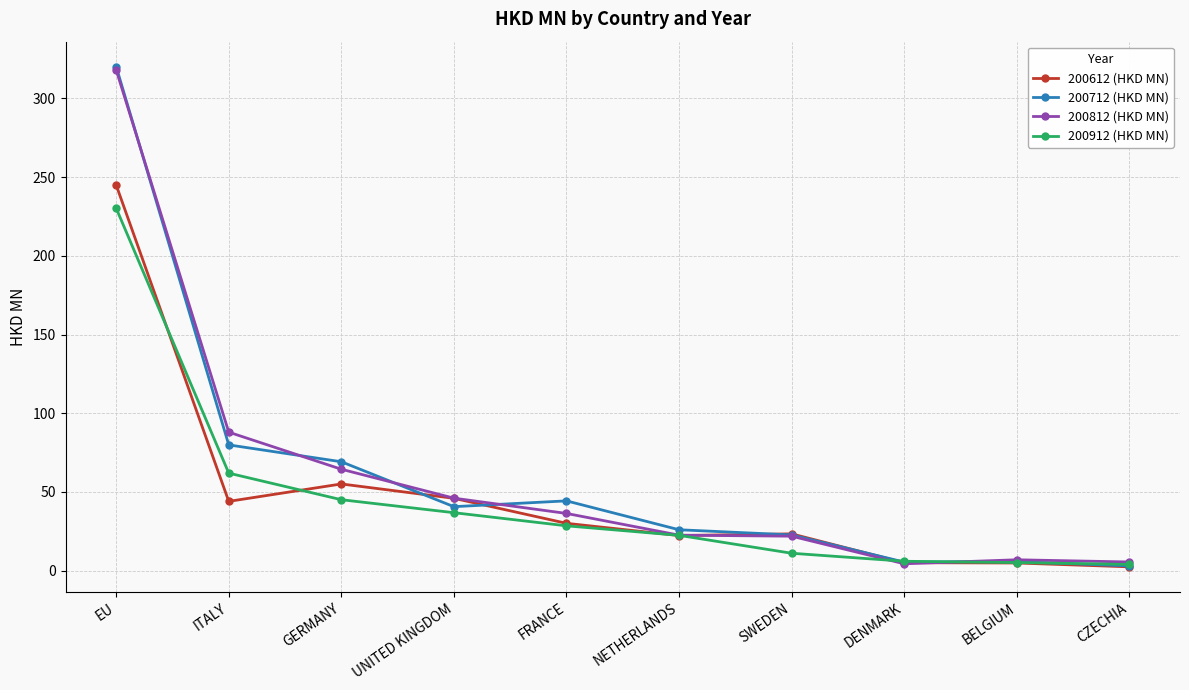

What position from the right is EU?

10